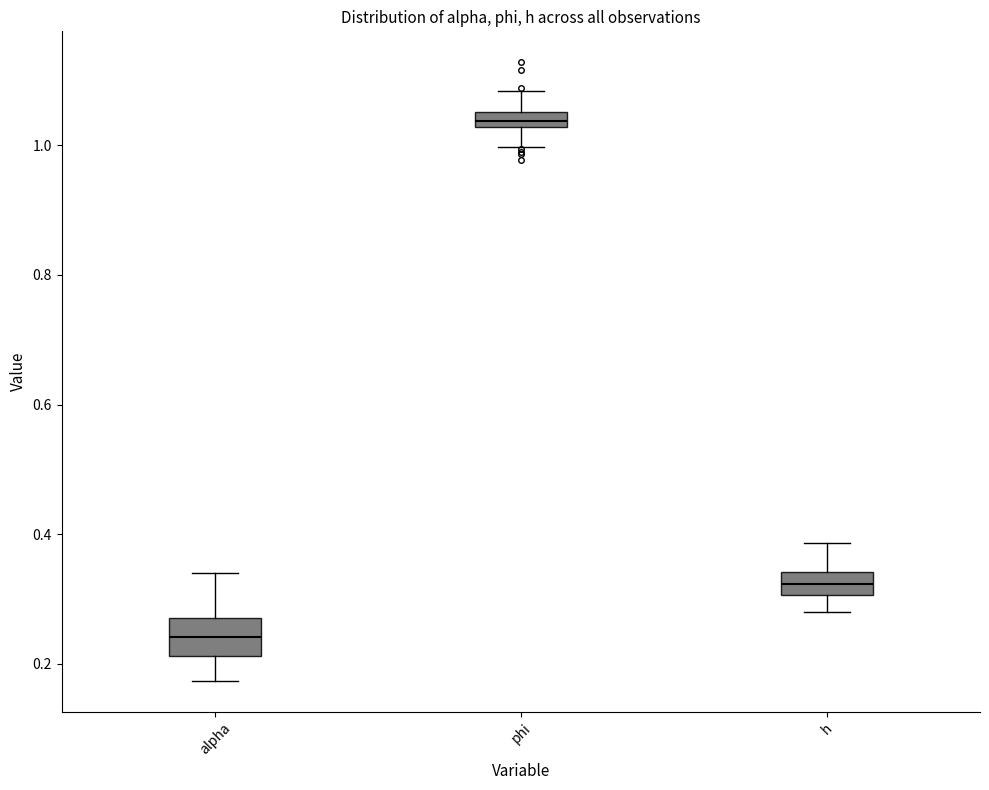

Which box's median line is the highest?

phi